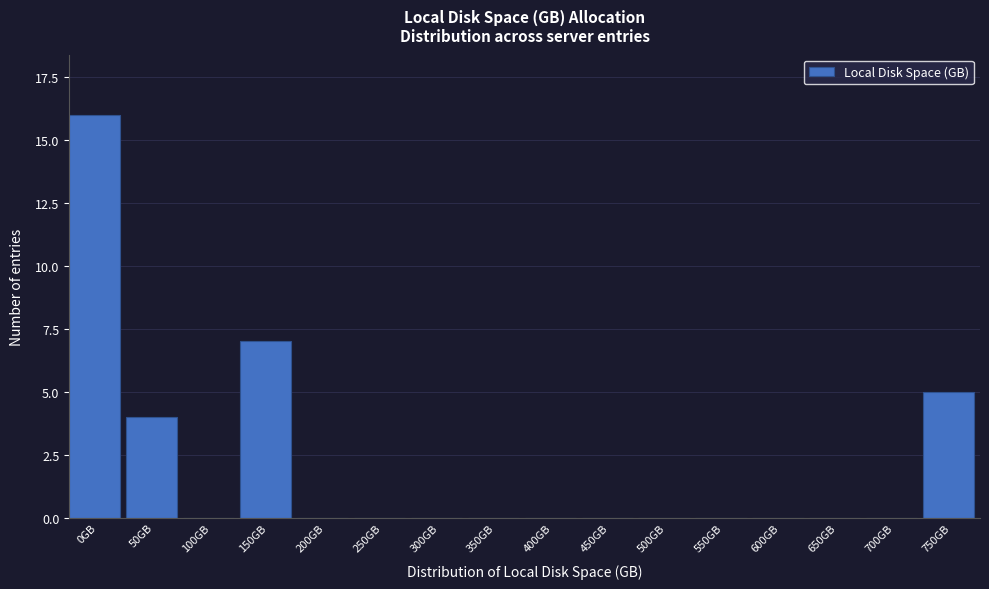

Reading left to right, extract all data points from this chart.

0GB=16	50GB=4	100GB=0	150GB=7	200GB=0	250GB=0	300GB=0	350GB=0	400GB=0	450GB=0	500GB=0	550GB=0	600GB=0	650GB=0	700GB=0	750GB=5